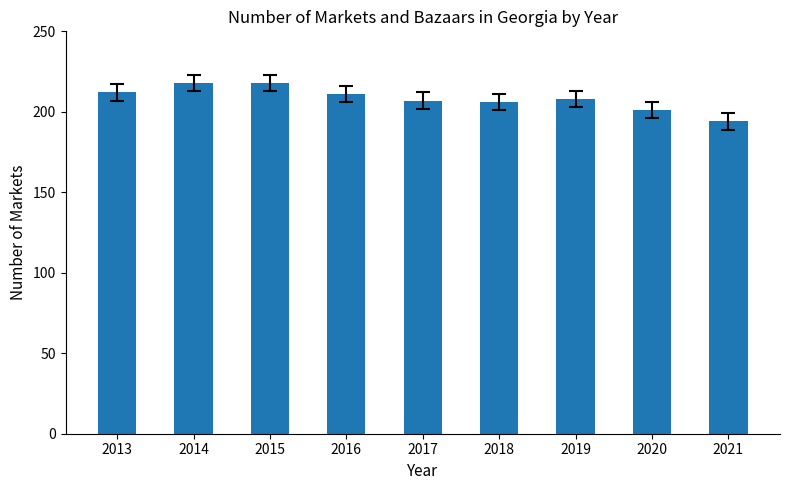

Which category has the lowest value across all series?

2021